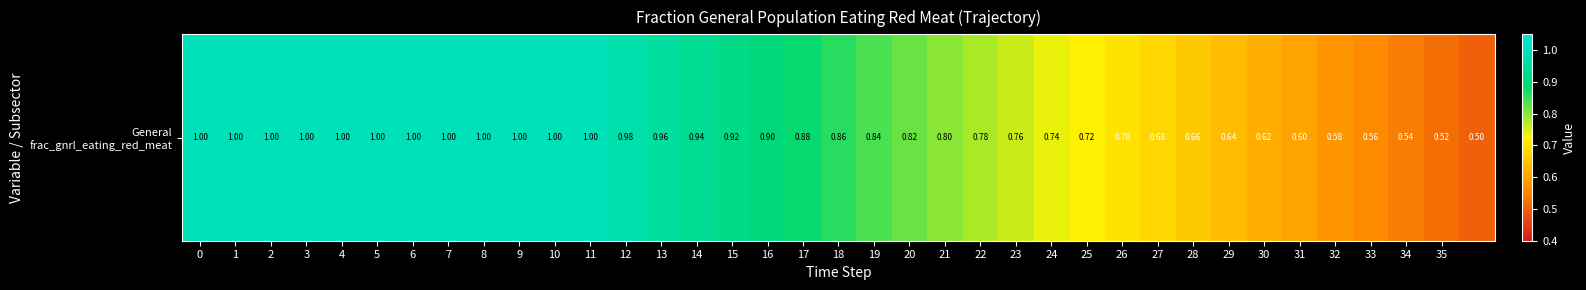

Reading left to right, list all the values displayed in this chart.

0=1.0	1=1.0	2=1.0	3=1.0	4=1.0	5=1.0	6=1.0	7=1.0	8=1.0	9=1.0	10=1.0	11=1.0	12=1.0	13=1.0	14=0.9	15=0.9	16=0.9	17=0.9	18=0.9	19=0.8	20=0.8	21=0.8	22=0.8	23=0.8	24=0.7	25=0.7	26=0.7	27=0.7	28=0.7	29=0.6	30=0.6	31=0.6	32=0.6	33=0.6	34=0.5	35=0.5	36=0.5